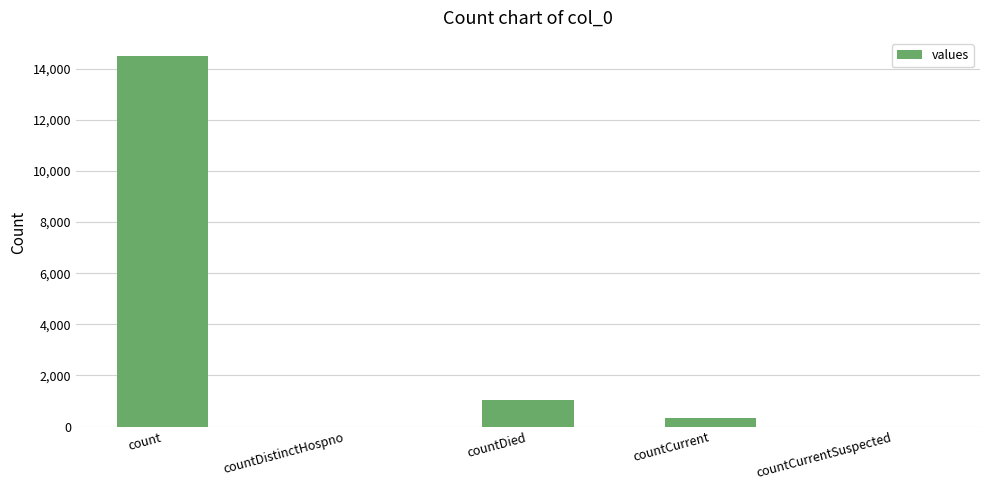

At which category does the chart reach its peak across all series?

count